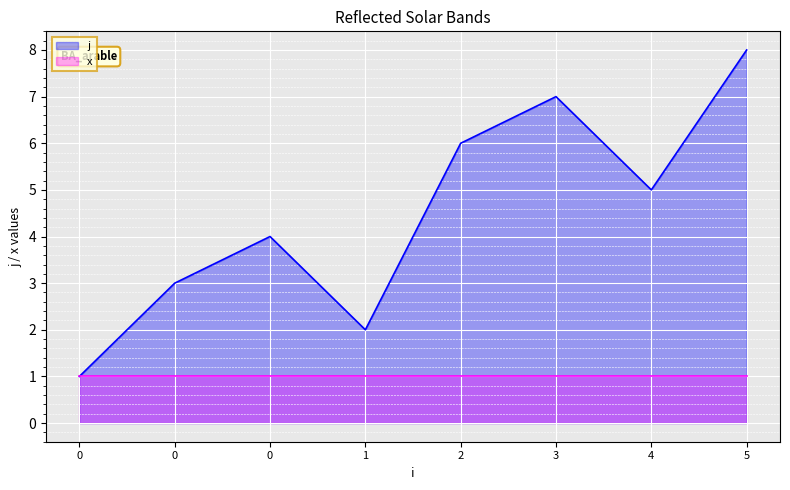

At which category does the chart reach its peak across all series?

5